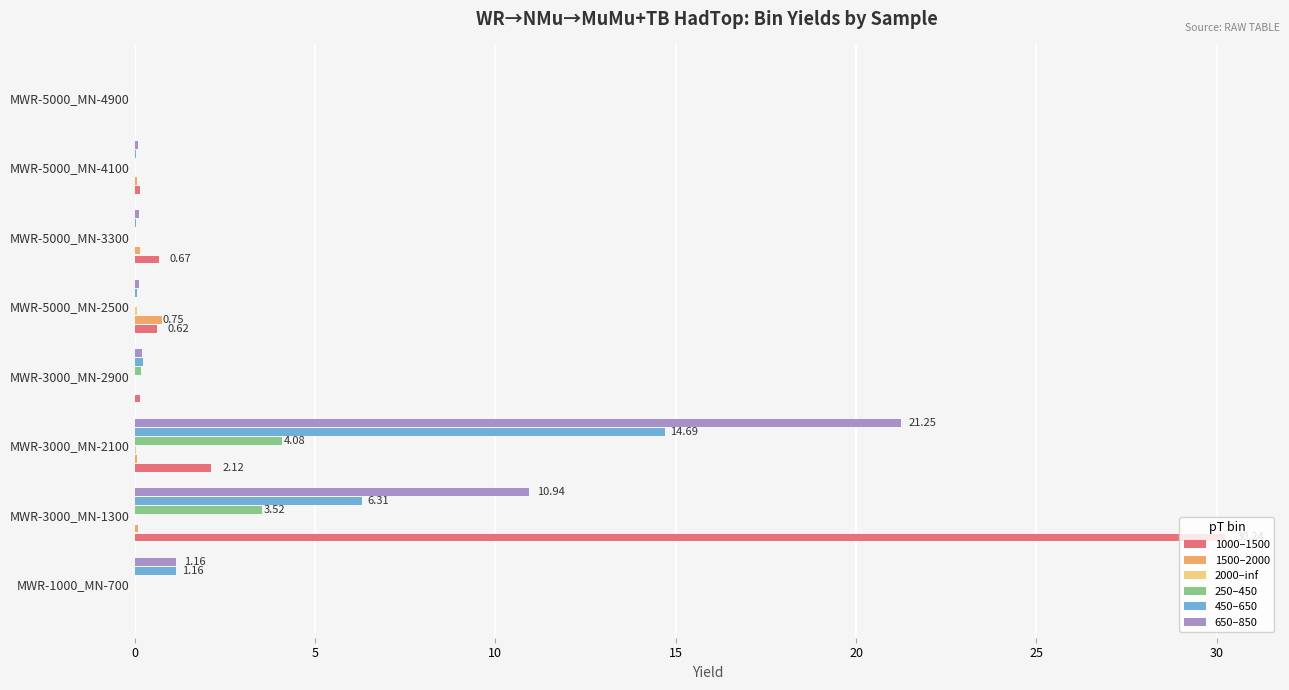

What is the value of the 1000–1500 bar at the 5th from the left?

0.6